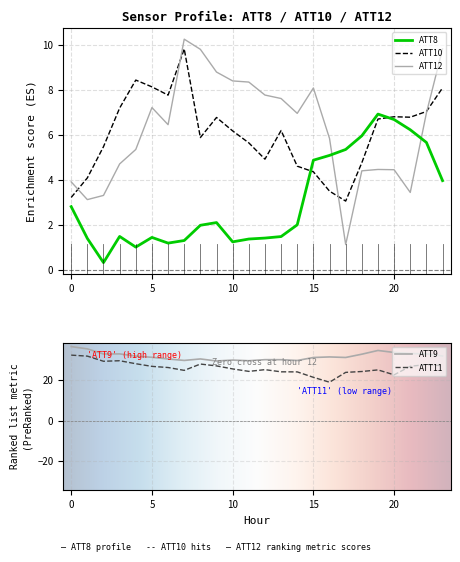

What is the difference between the maximum and minimum values in the ATT9 series?

7.1